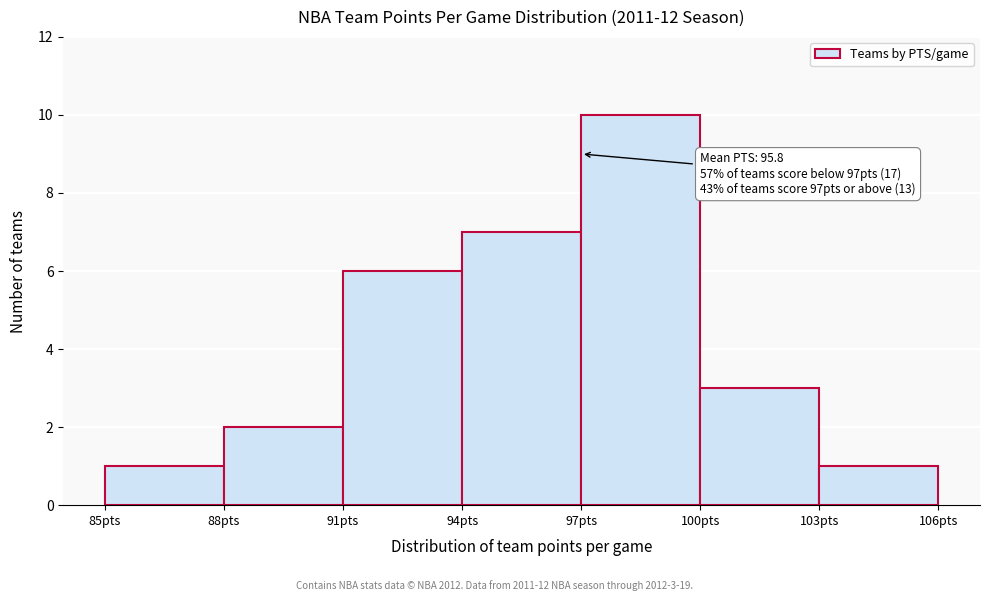

Over which range of the x-axis is the bar tallest?

97 to 100